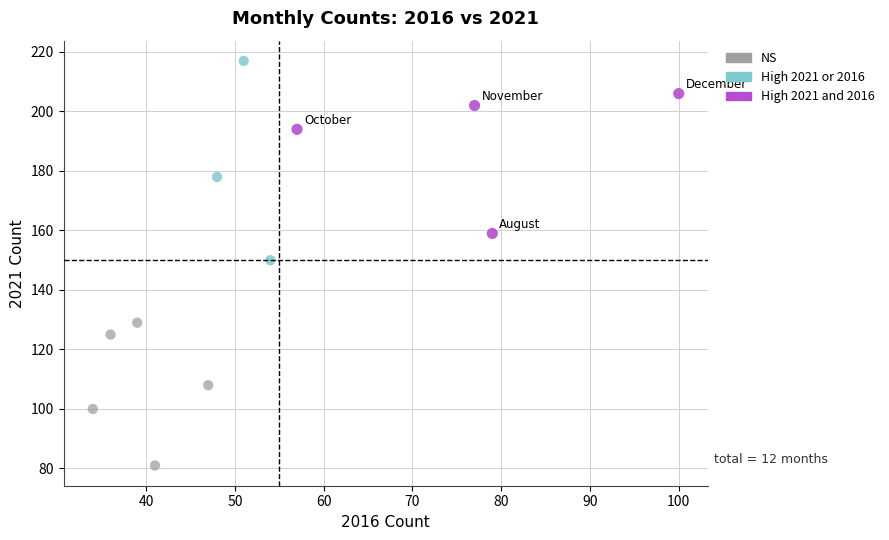

What are all the series names shown in the legend?

NS, High 2021 or 2016, High 2021 and 2016